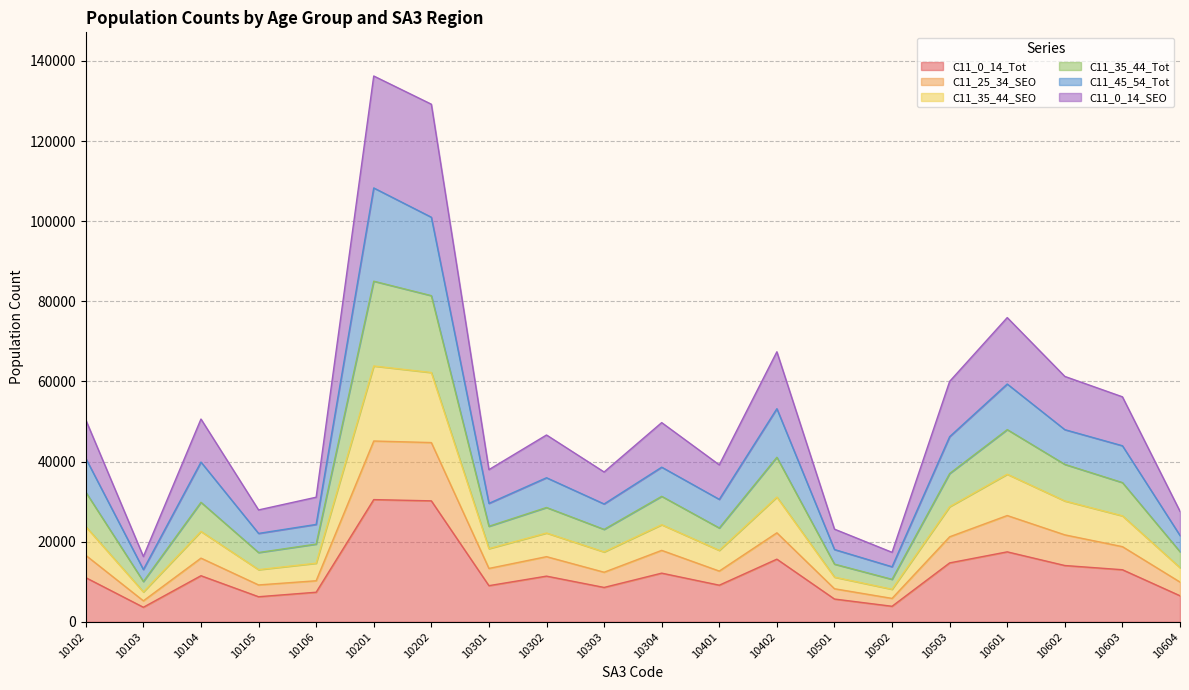

What is the minimum value shown in the chart?

3635